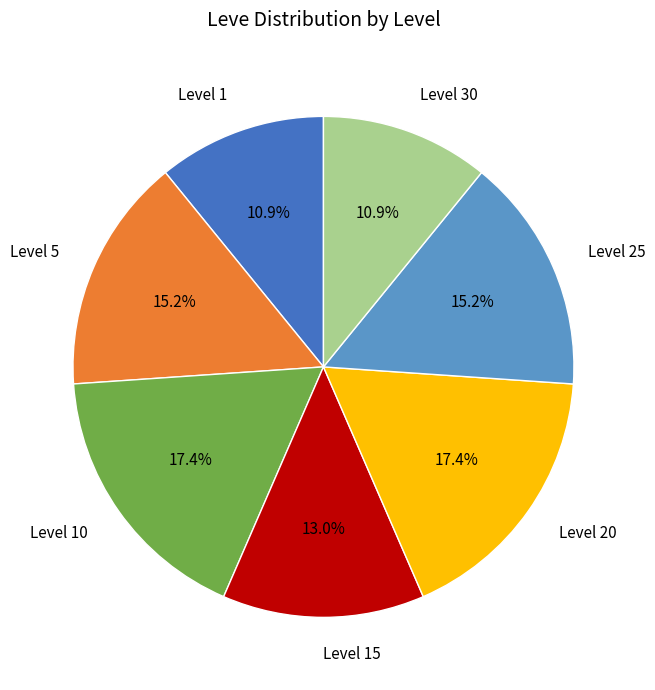

Does any single category account for the majority?

No